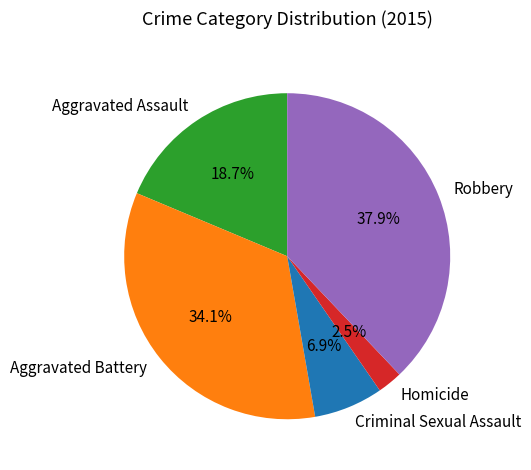

How much of the chart is everything except Homicide?

97.5%